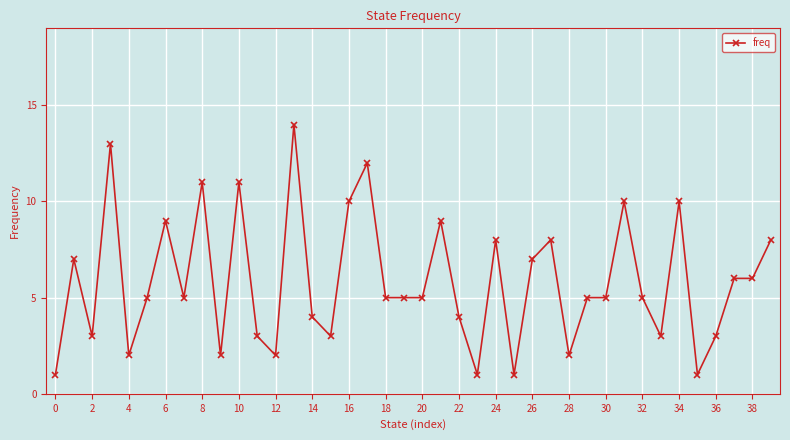

Count the number of categories in the chart.

40